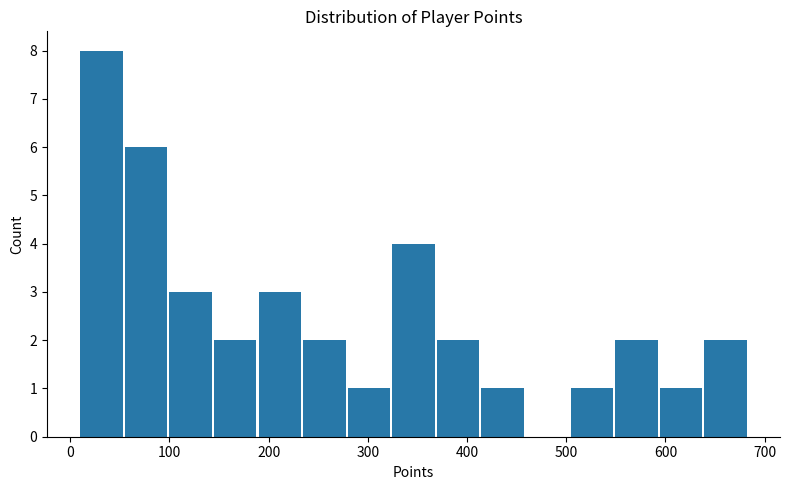

Reading left to right, transcribe this chart: for each bar, give the range it covers on the x-axis and its height. Neither the bar edges nor the heights are printed on the chart, so give them approximately, as read against the axes.

10 to 50: 8
50 to 100: 6
100 to 140: 3
140 to 190: 2
190 to 230: 3
230 to 280: 2
280 to 320: 1
320 to 370: 4
370 to 410: 2
410 to 460: 1
460 to 500: 0
500 to 550: 1
550 to 590: 2
590 to 640: 1
640 to 680: 2